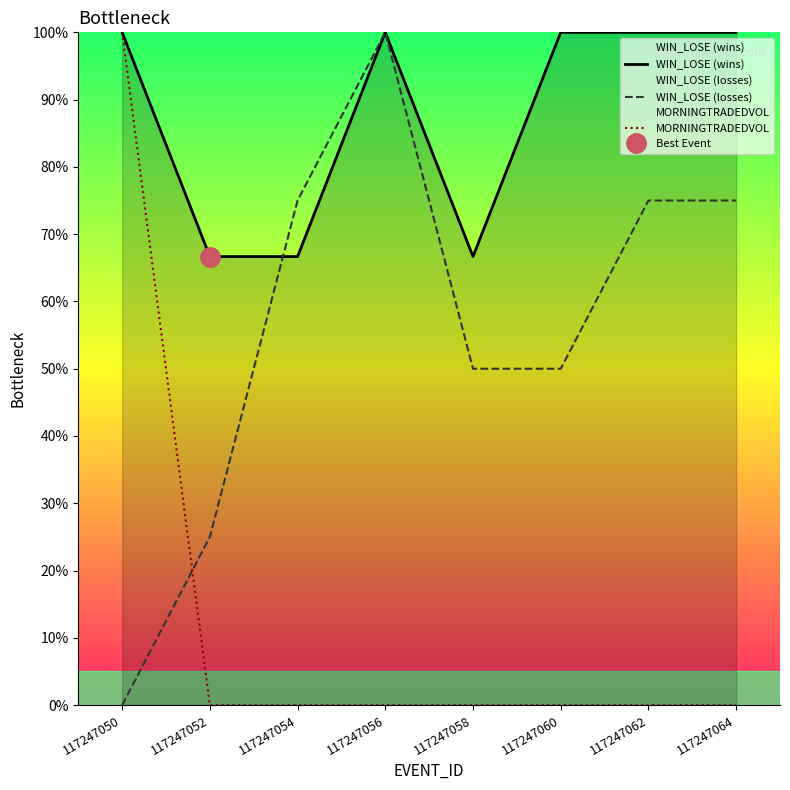

Rank the series by their average value, from lowest to highest.

MORNINGTRADEDVOL, WIN_LOSE (losses), WIN_LOSE (wins)